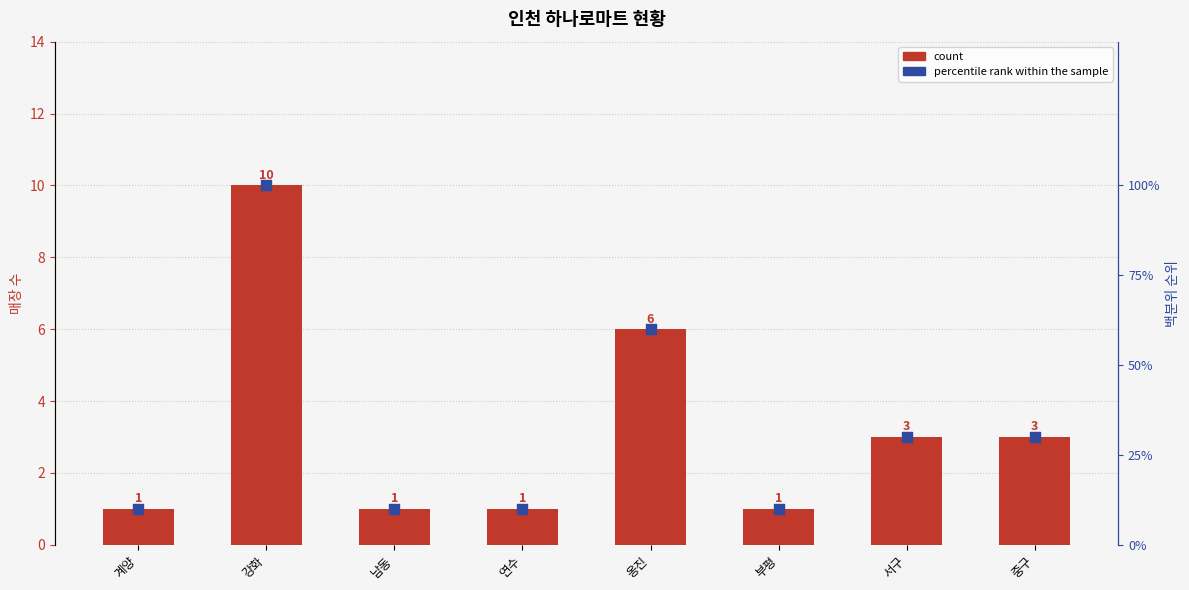

What are all the series names shown in the legend?

count, percentile rank within the sample